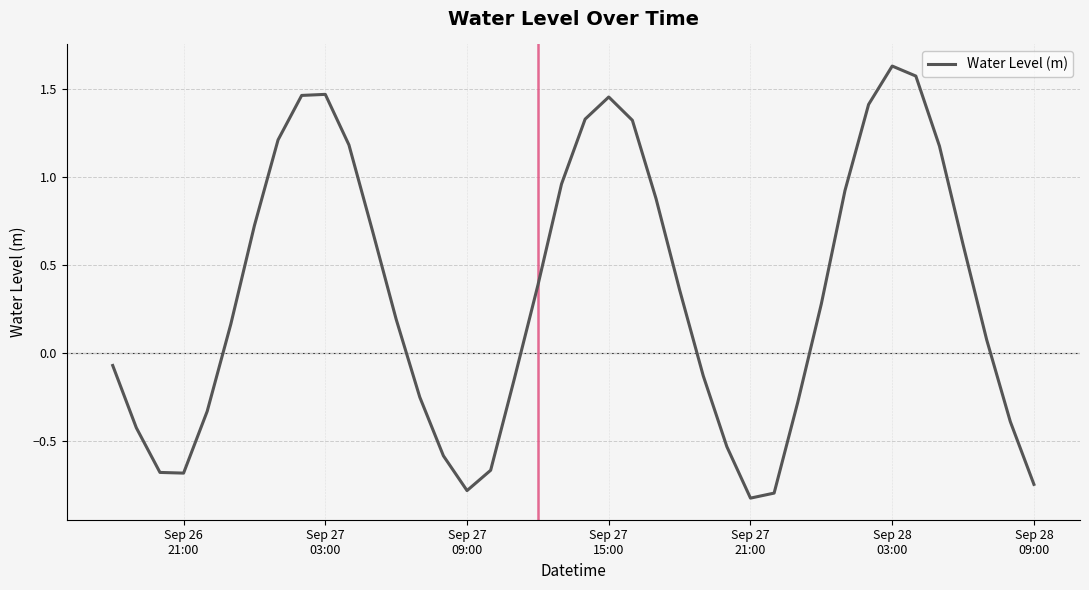

What is the difference between the maximum and minimum values?

2.5